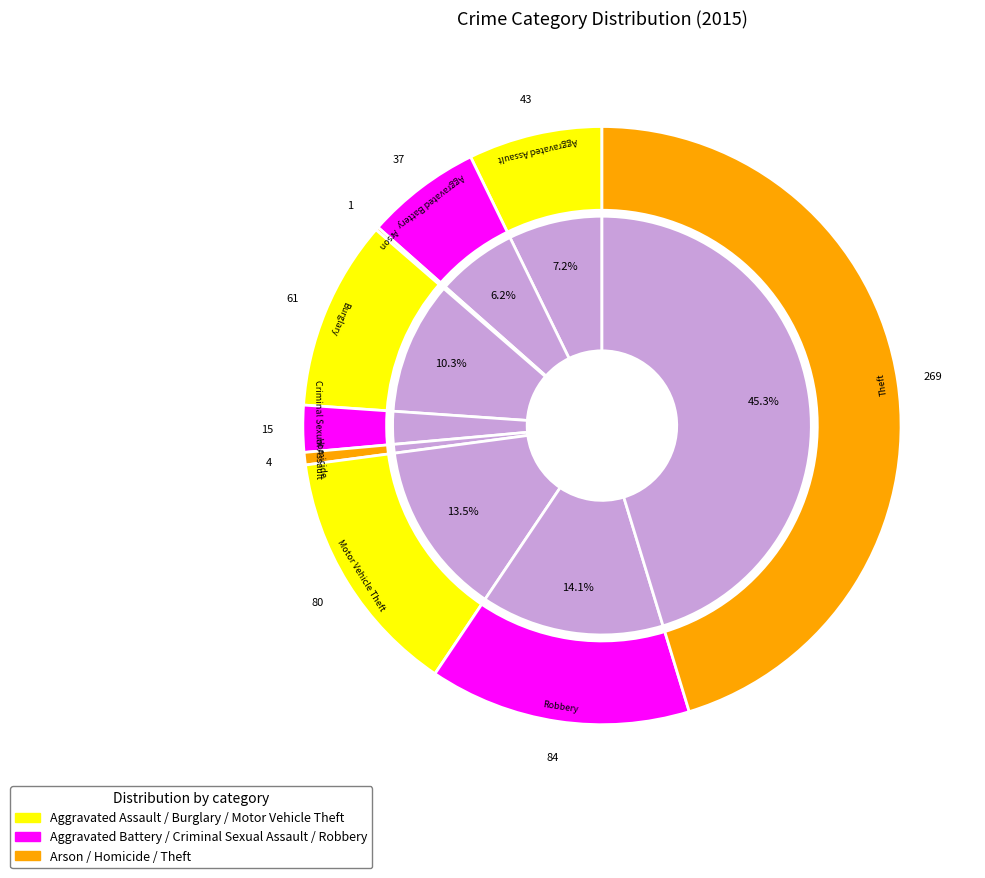

Is there a majority slice in this chart?

No